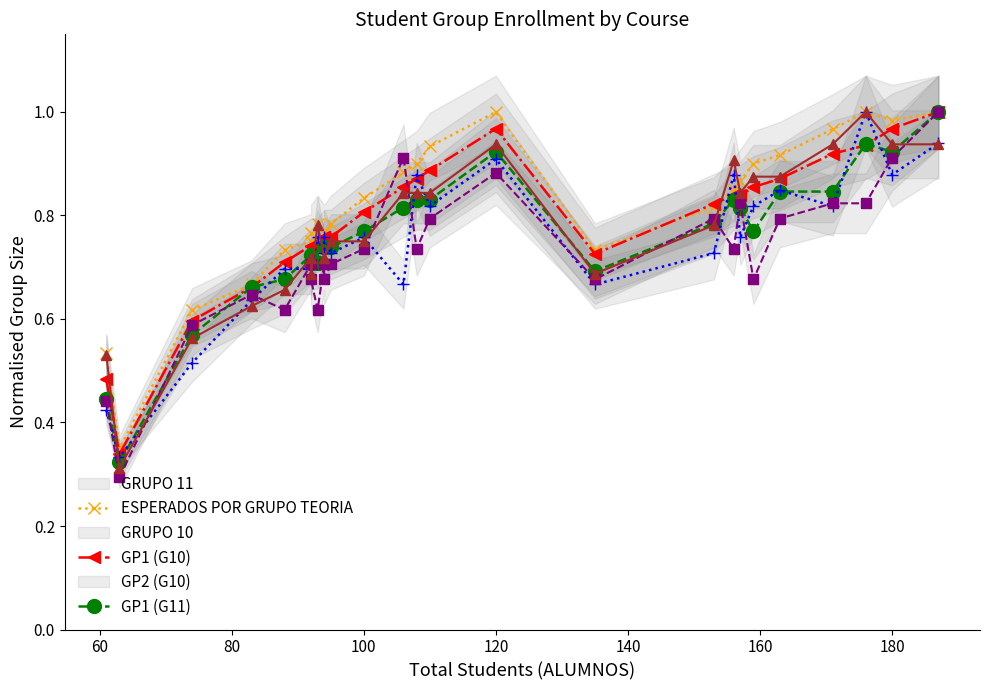

Between which two adjacent categories do ESPERADOS POR GRUPO TEORIA and GRUPO 10 first intersect?

80 and 100